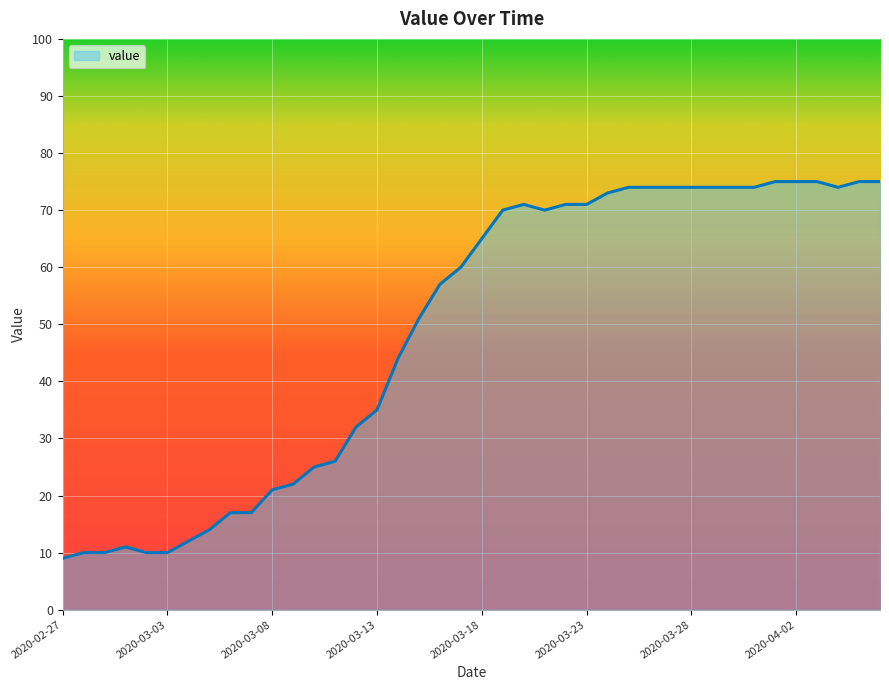

What is the maximum value shown in the chart?

75